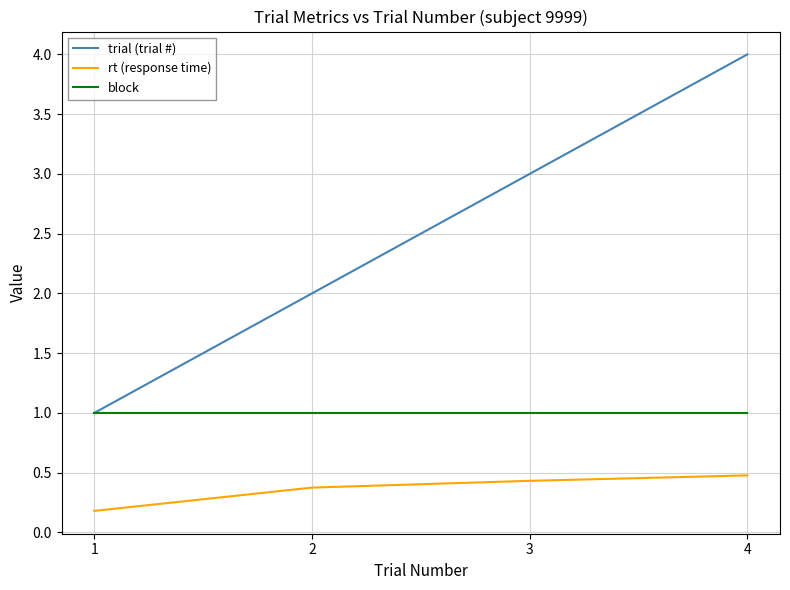

What is the lowest value of the rt (response time) series?

0.2